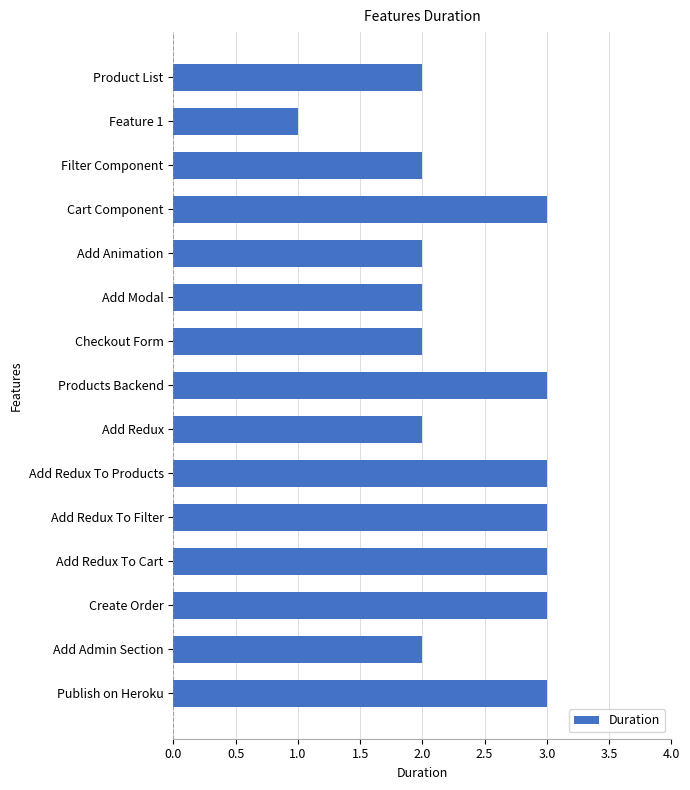

Count the values in the range 2 to 3.

14